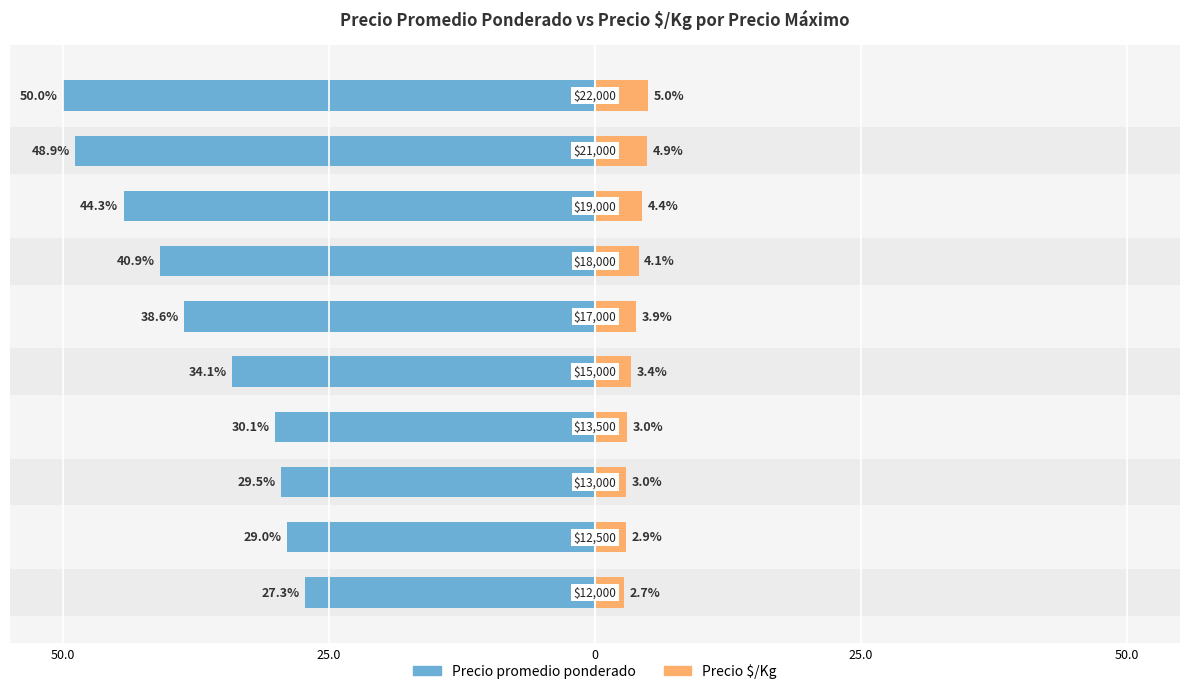

What are all the series names shown in the legend?

Precio promedio ponderado, Precio $/Kg